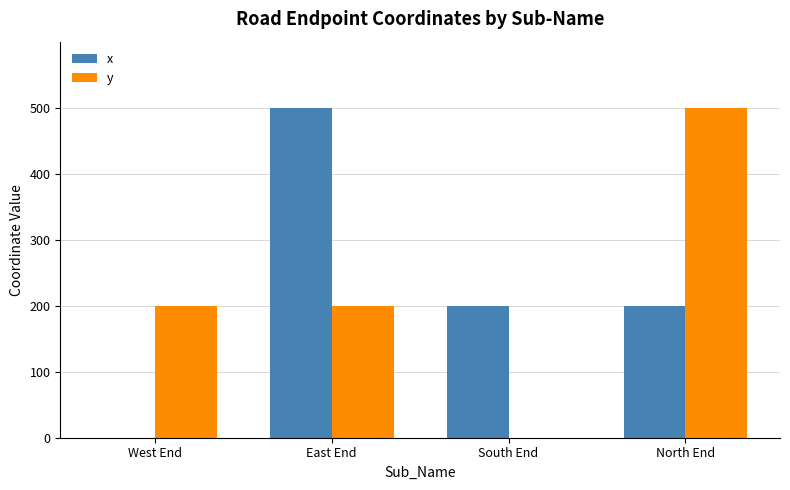

Is the value of y at West End greater than the value of x at West End?

Yes